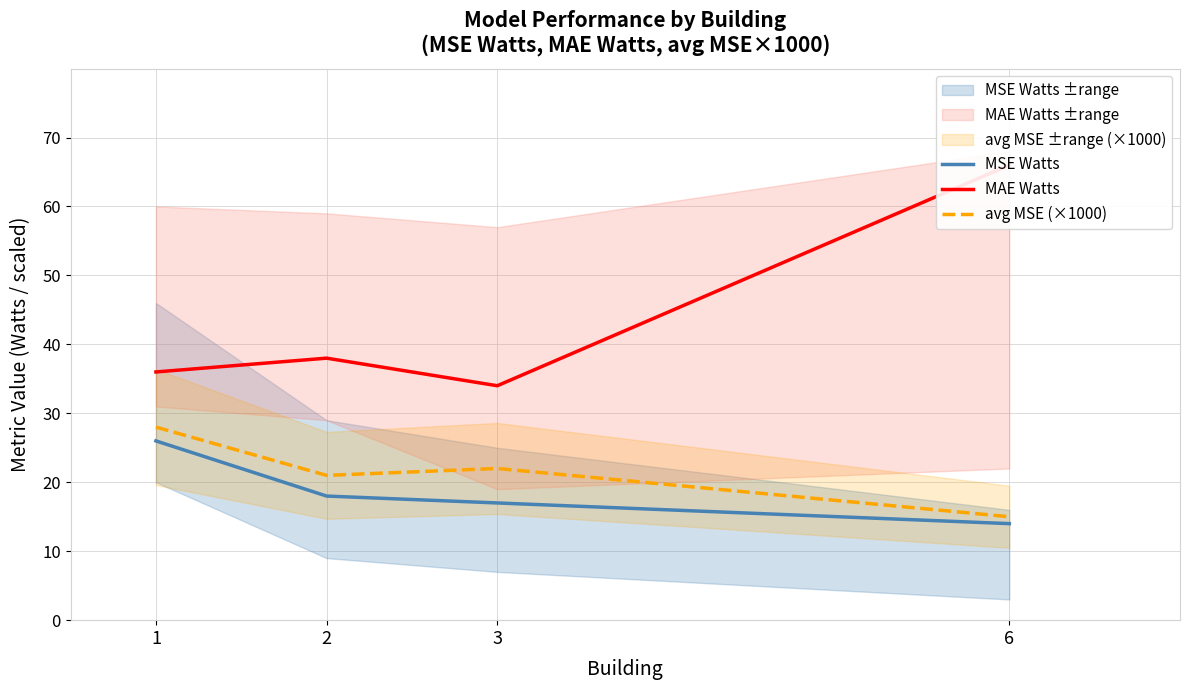

What is the total value across all series at 3?

73